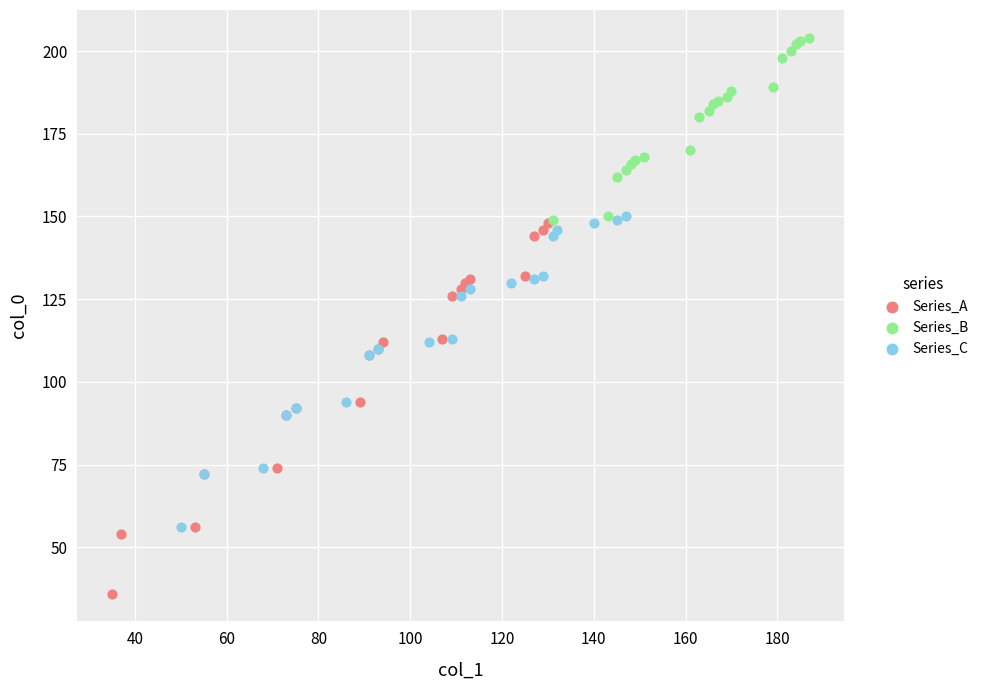

Which series contains the highest Y value?

Series_B